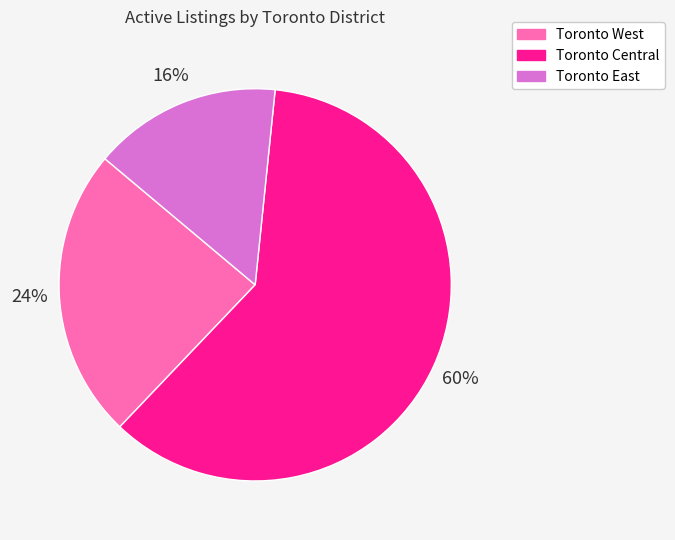

To the nearest percent, what portion does Toronto West represent?

24%